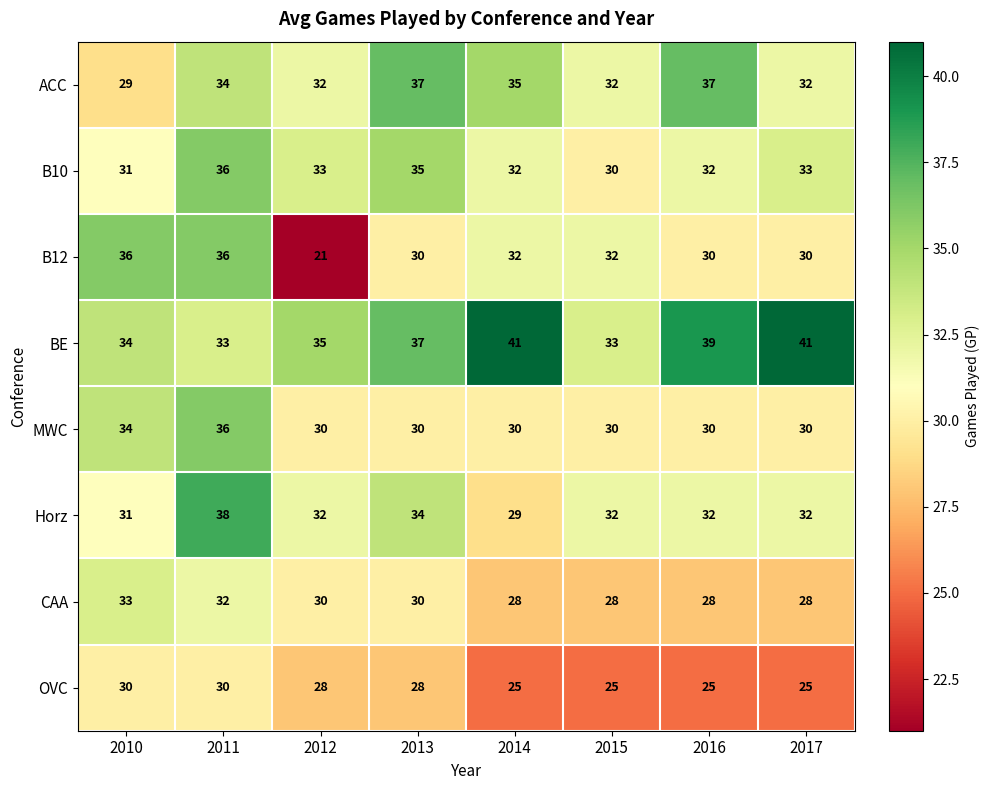

Is it true that B10 equals 32 at 2016?

True